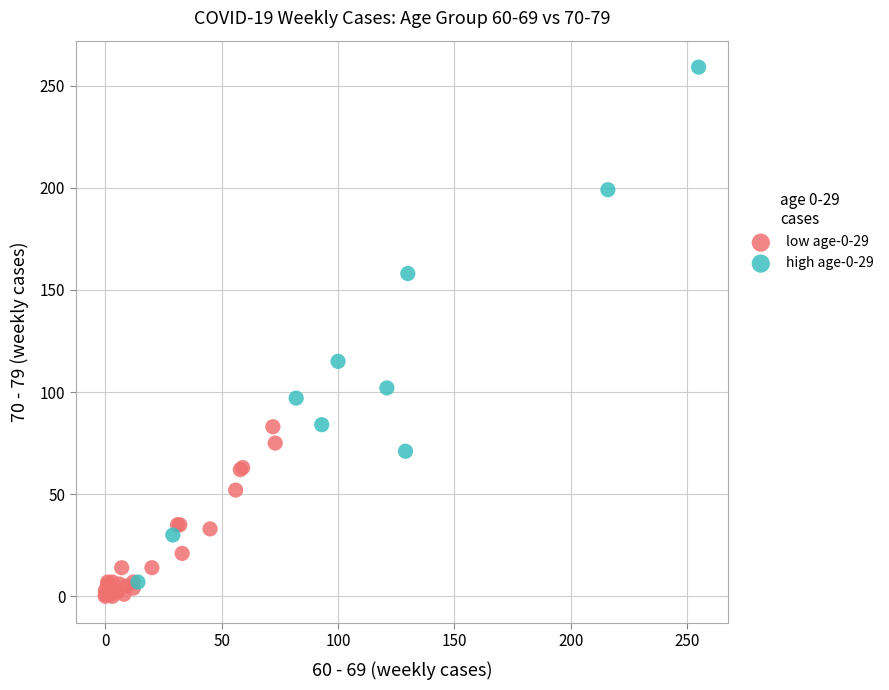

What are all the series names shown in the legend?

low age-0-29, high age-0-29